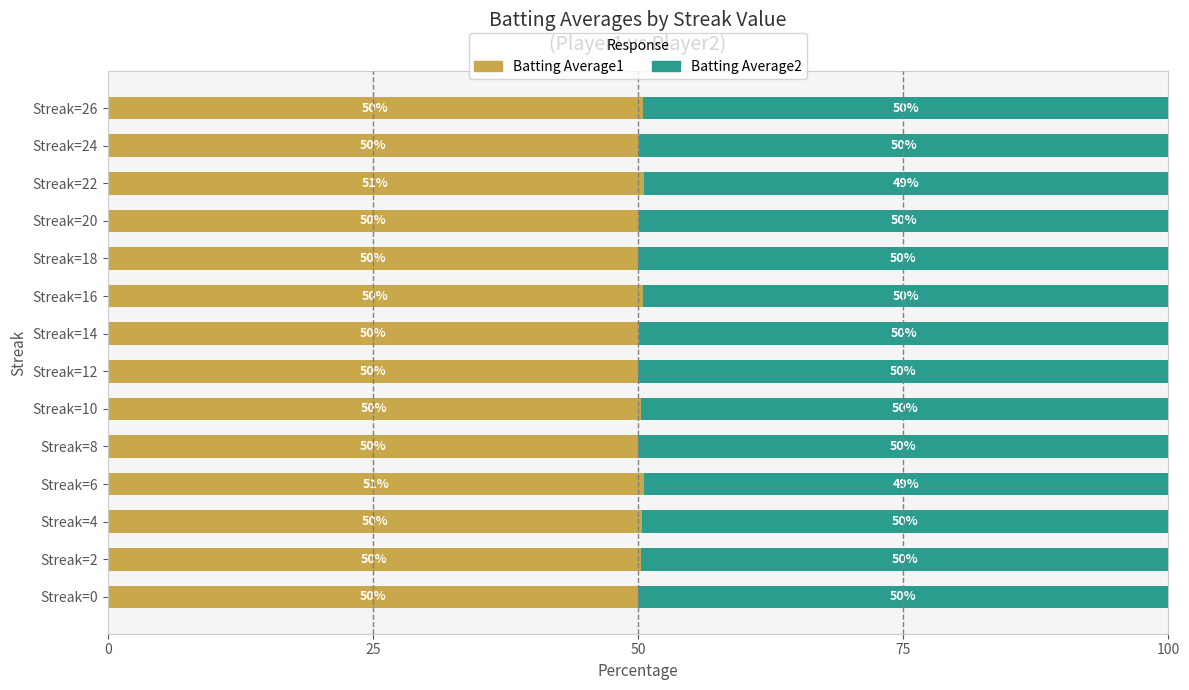

What is the highest value of the Batting Average1 series?

50.6